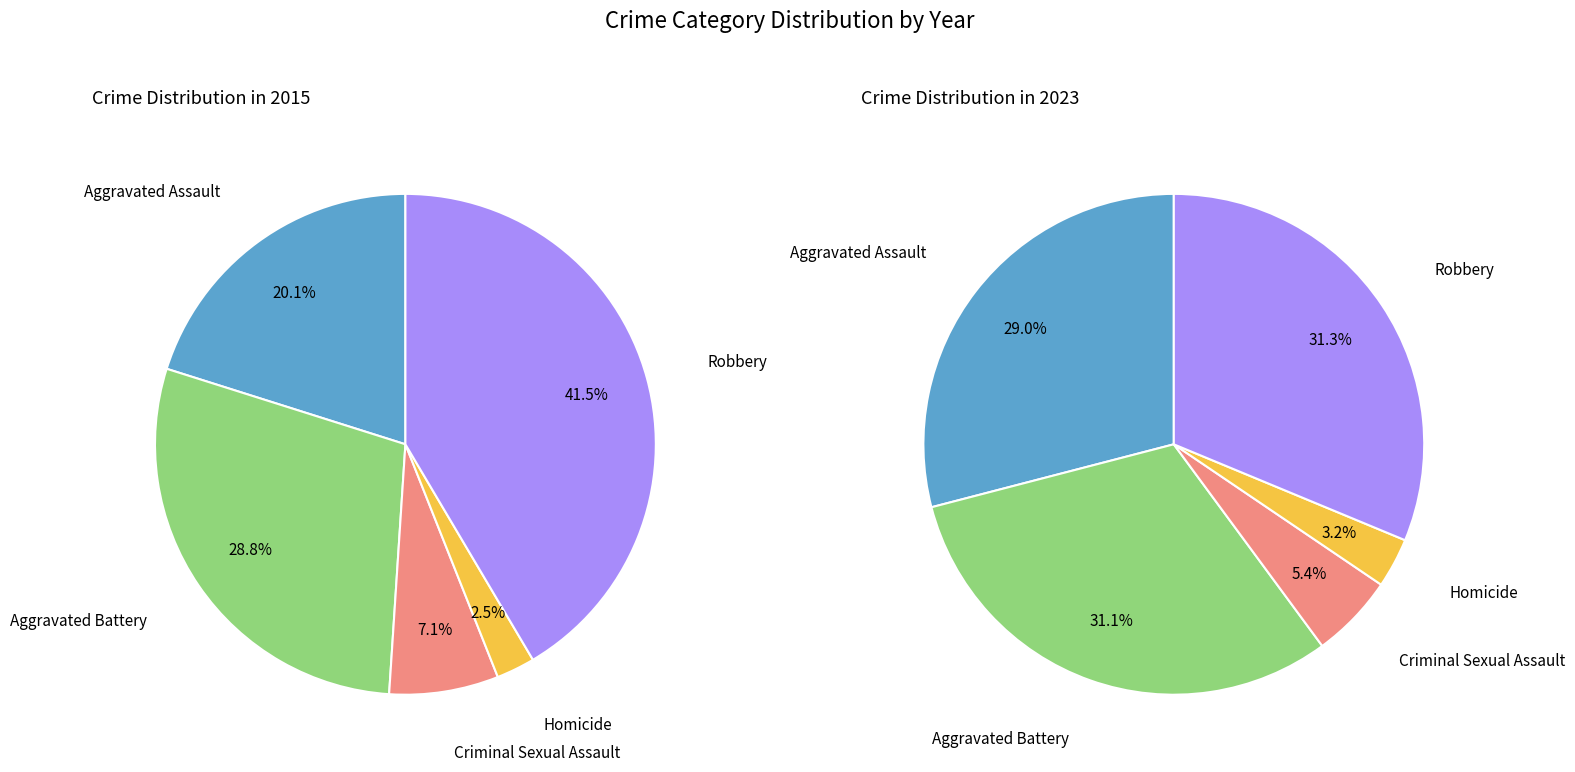

Is there any slice that represents more than half of the pie?

No